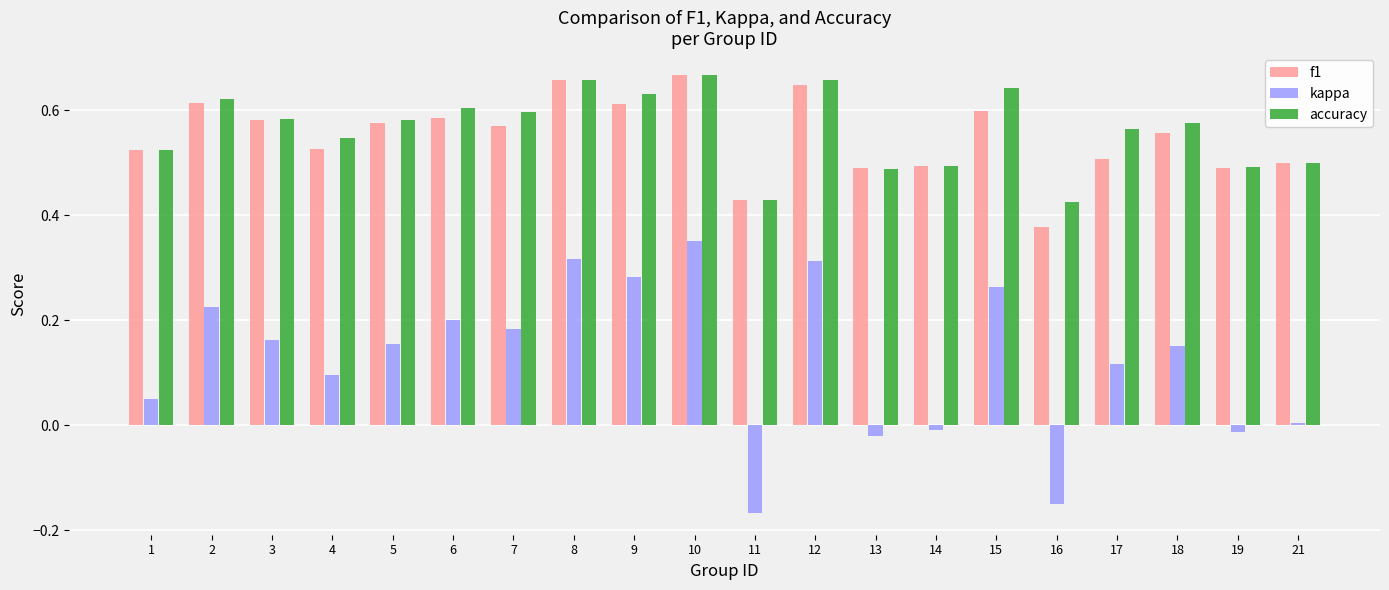

What is the total value across all series at 3?

1.3